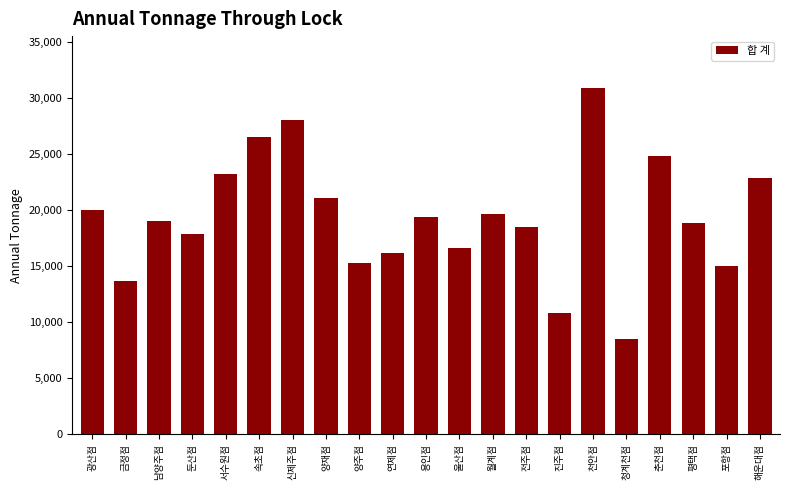

Between 월계점 and 금정점, which is larger?

월계점